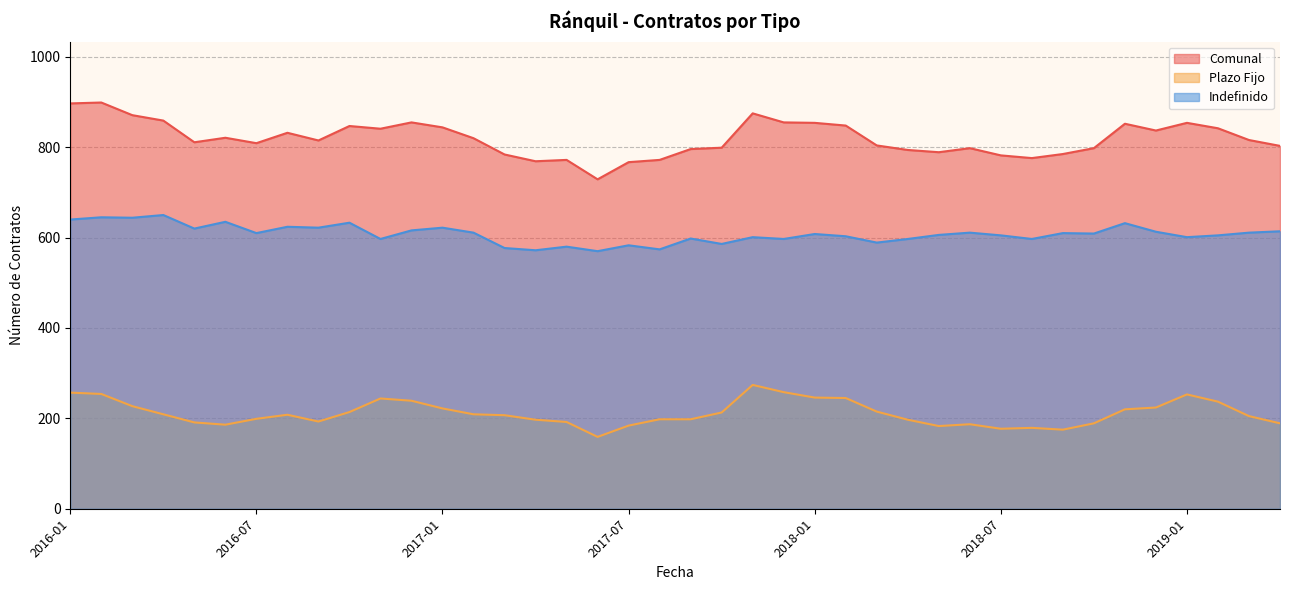

Where does the Plazo Fijo series first go above 208?

2016-01